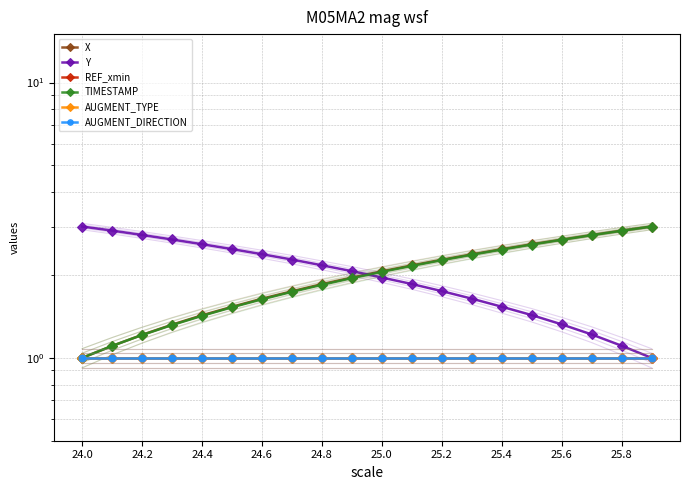

True or false: AUGMENT_DIRECTION has a value of 0.4 at 25.4.

False